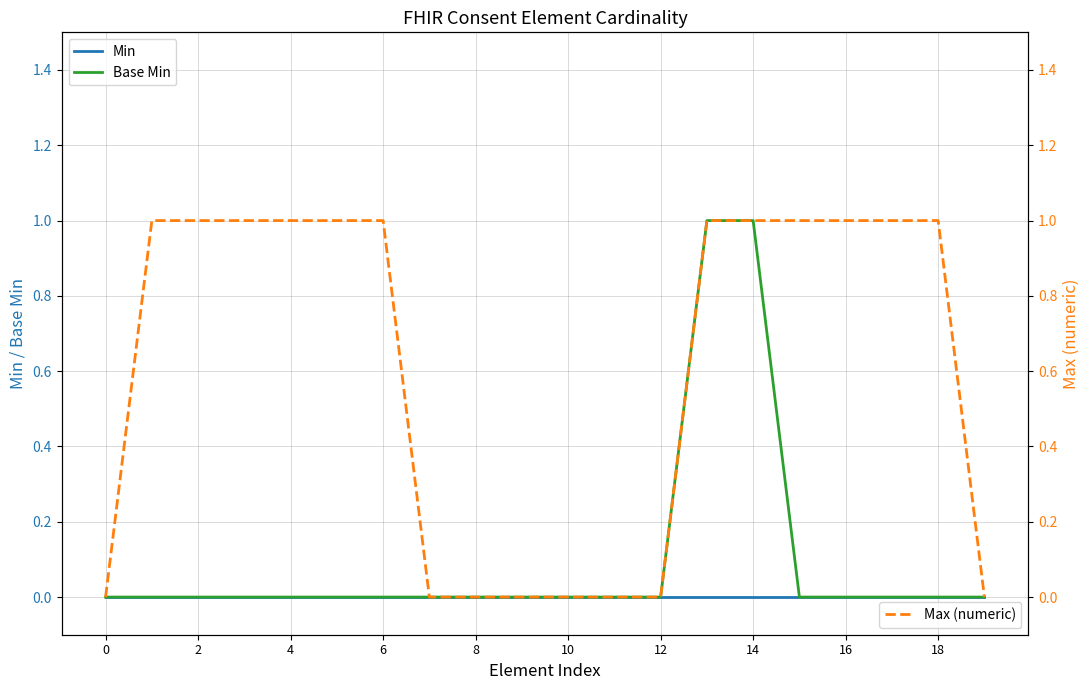

How many series are shown in this chart?

3